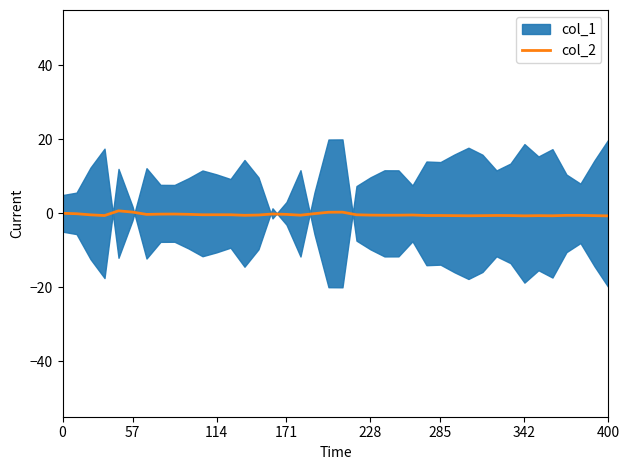

What is the label of the 31st point from the right?

9